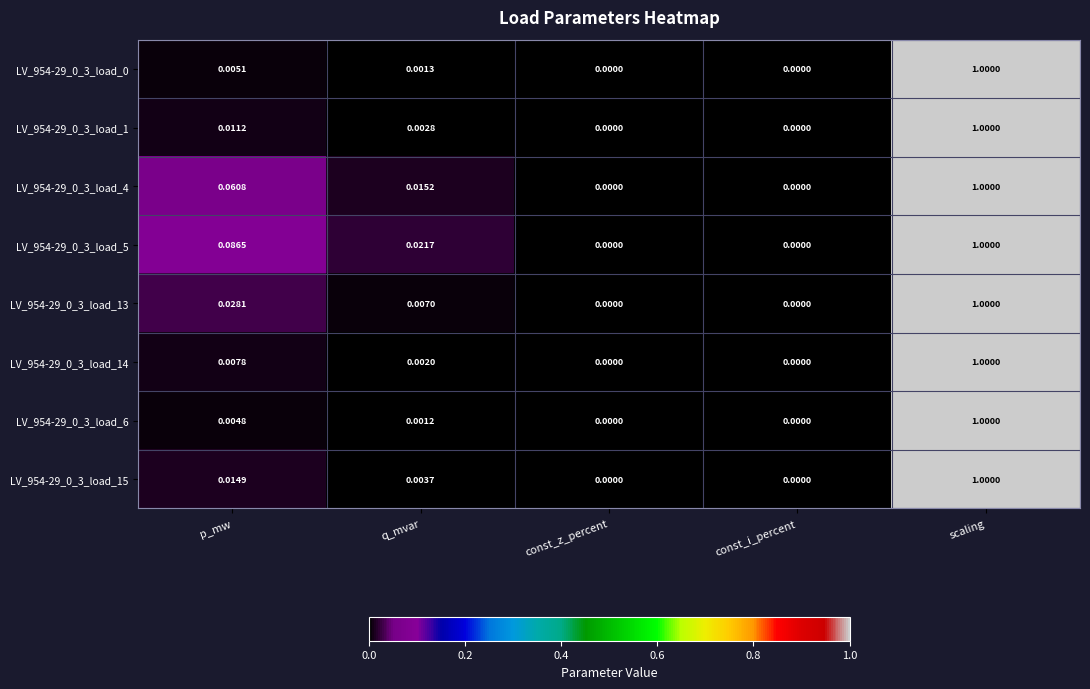

Which label corresponds to the largest value in the chart?

scaling